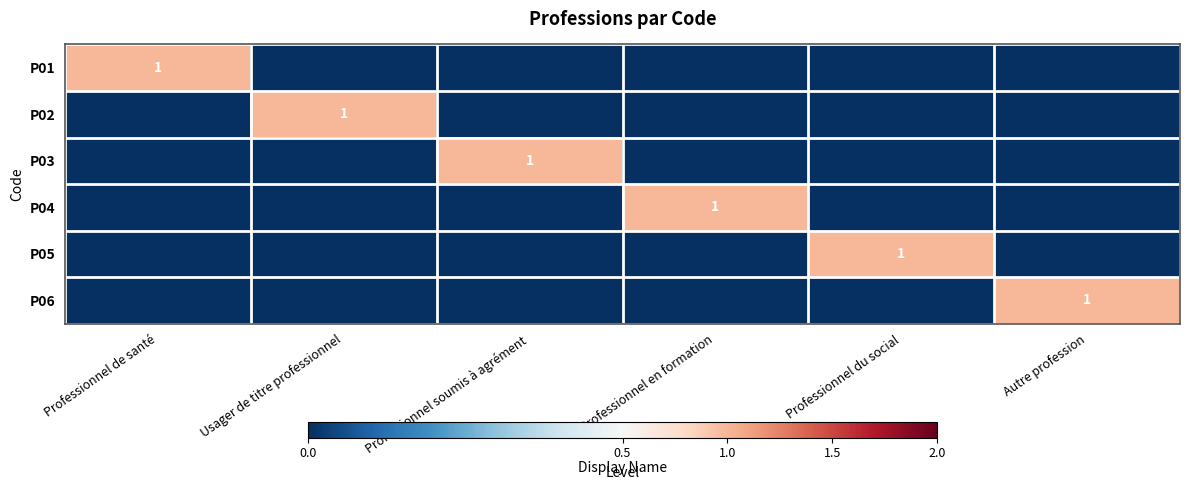

The P01 series shows 1 at Professionnel de santé. True or false?

True